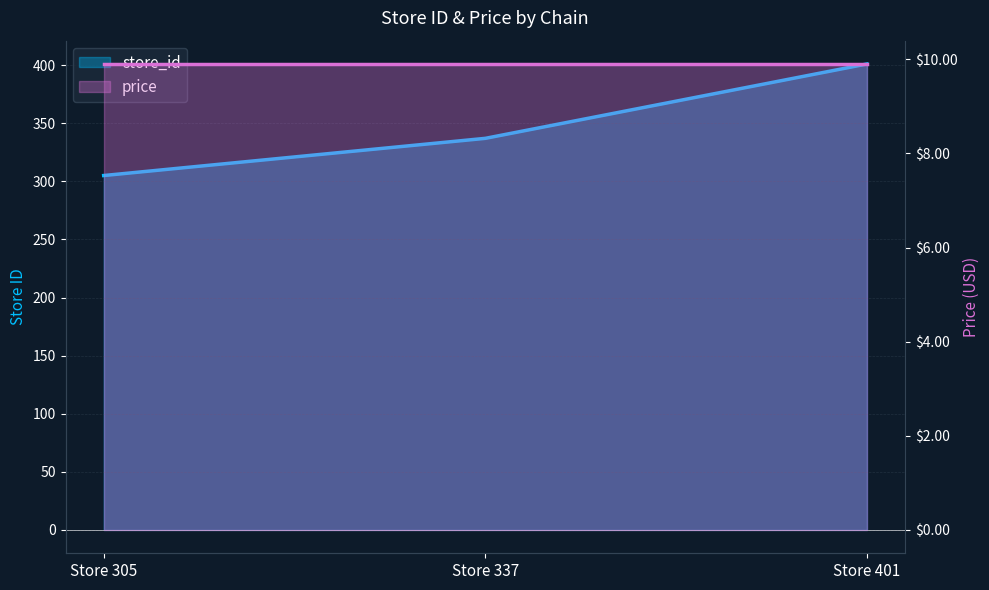

Which has a higher value, Store 401 or Store 337?

Store 401